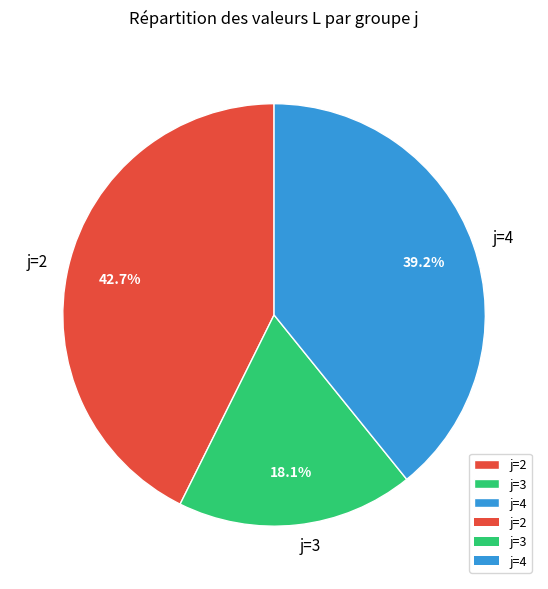

What is the ratio of the value at j=4 to the value at j=3?

2.2